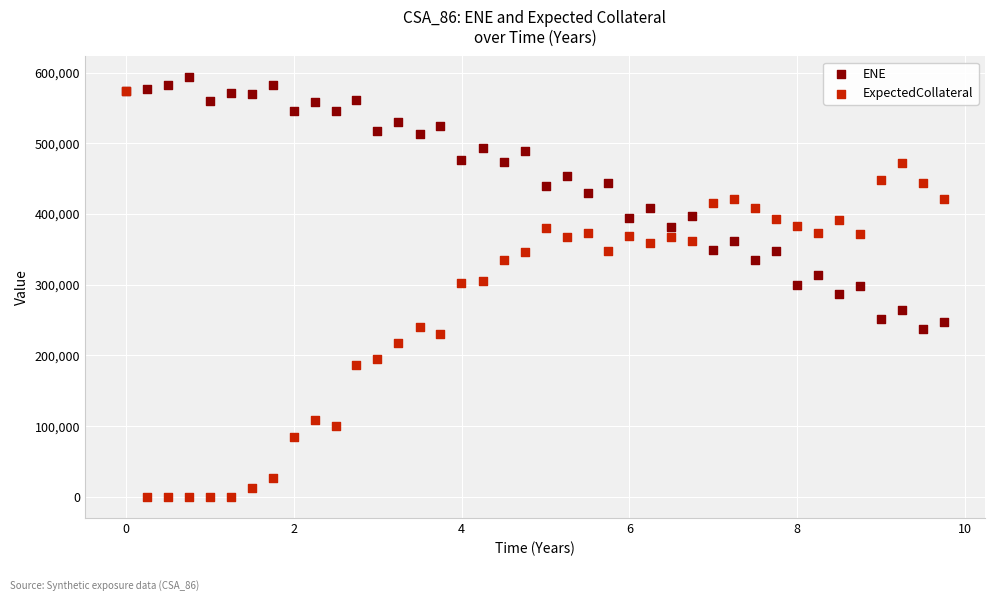

What are all the series names shown in the legend?

ENE, ExpectedCollateral